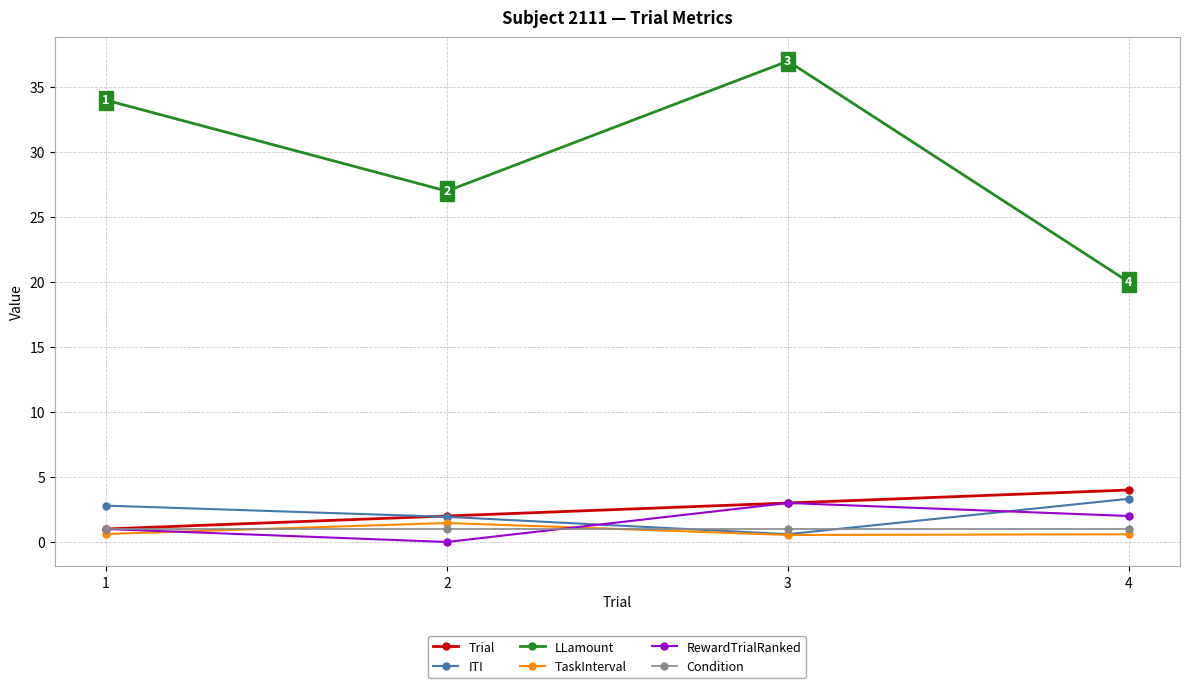

Where is the first local maximum for LLamount?

3